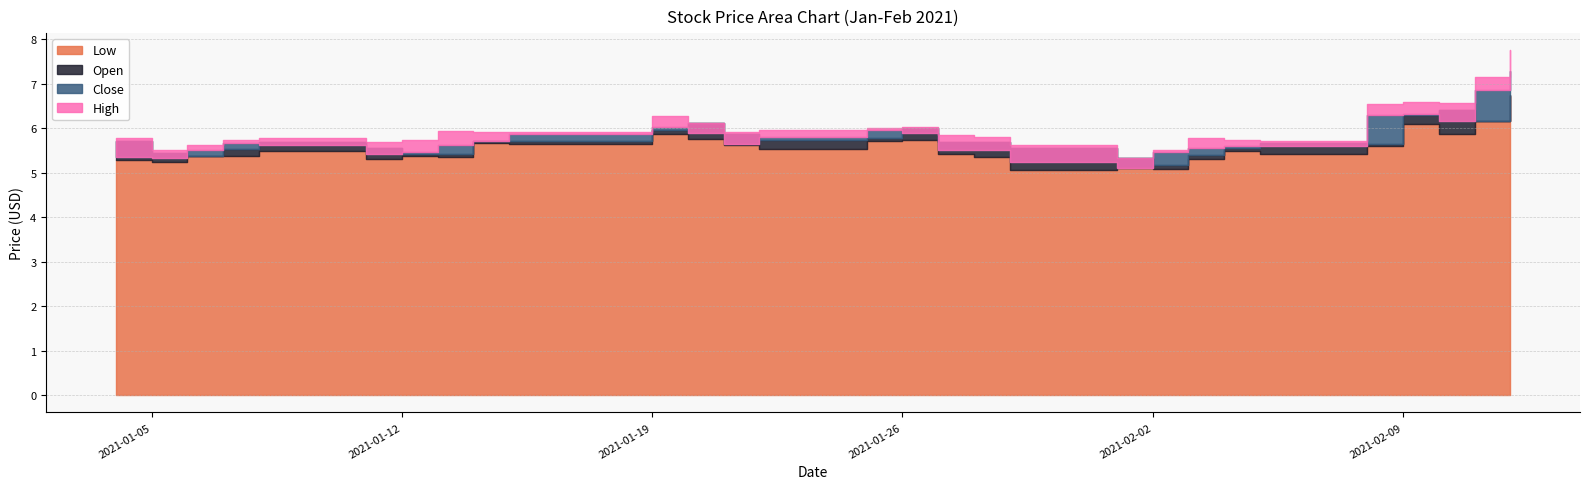

What is the total value across all series at 2021-02-12?

28.5